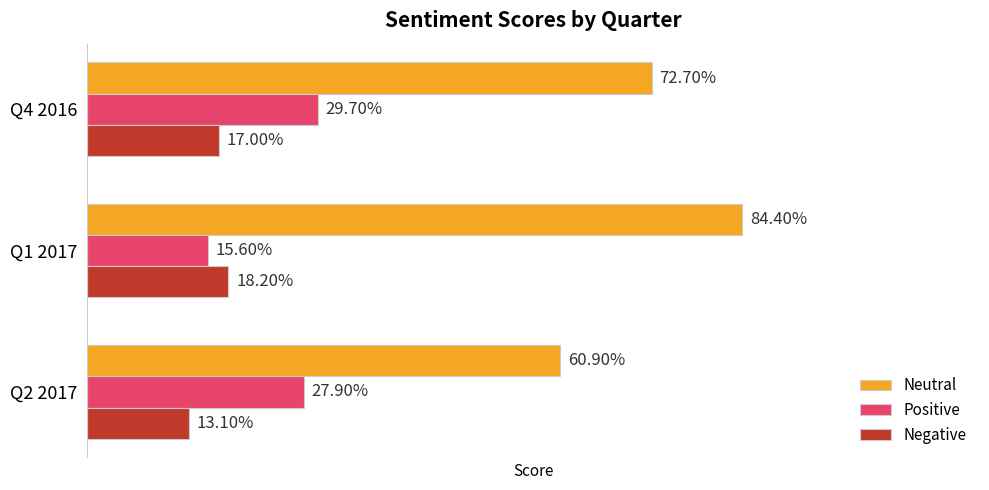

What are all the series names shown in the legend?

Neutral, Positive, Negative